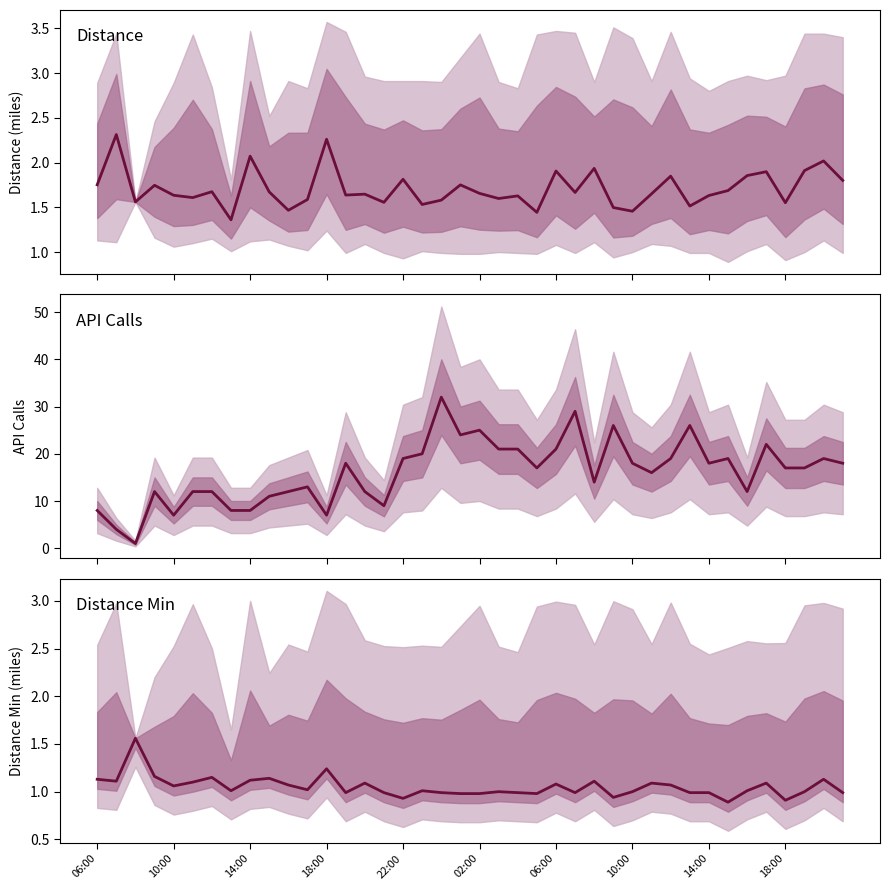

What is the difference between the second highest and minimum values in the distance_min series?

0.3